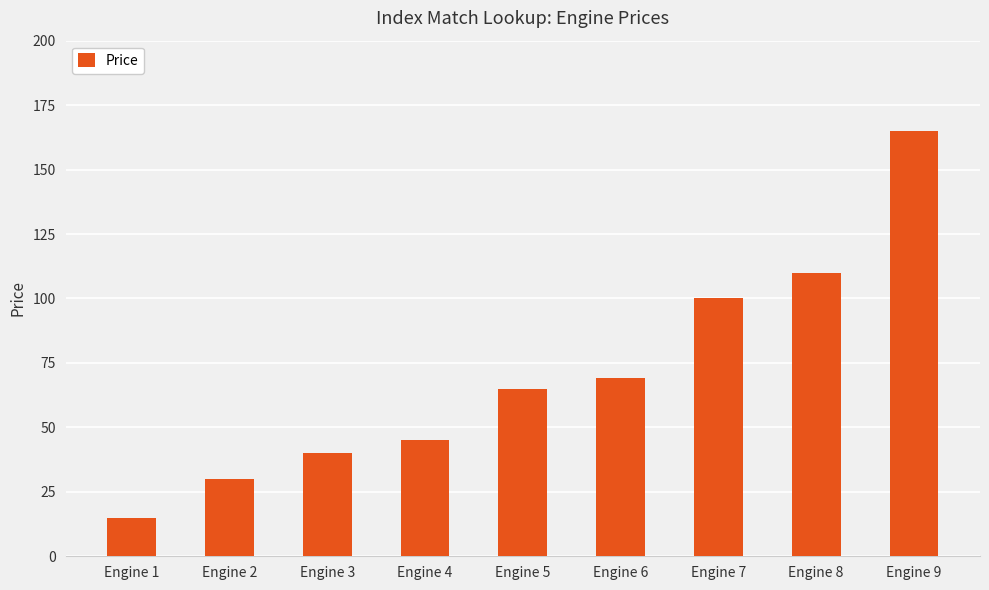

List the labels in order of value, largest first.

Engine 9, Engine 8, Engine 7, Engine 6, Engine 5, Engine 4, Engine 3, Engine 2, Engine 1